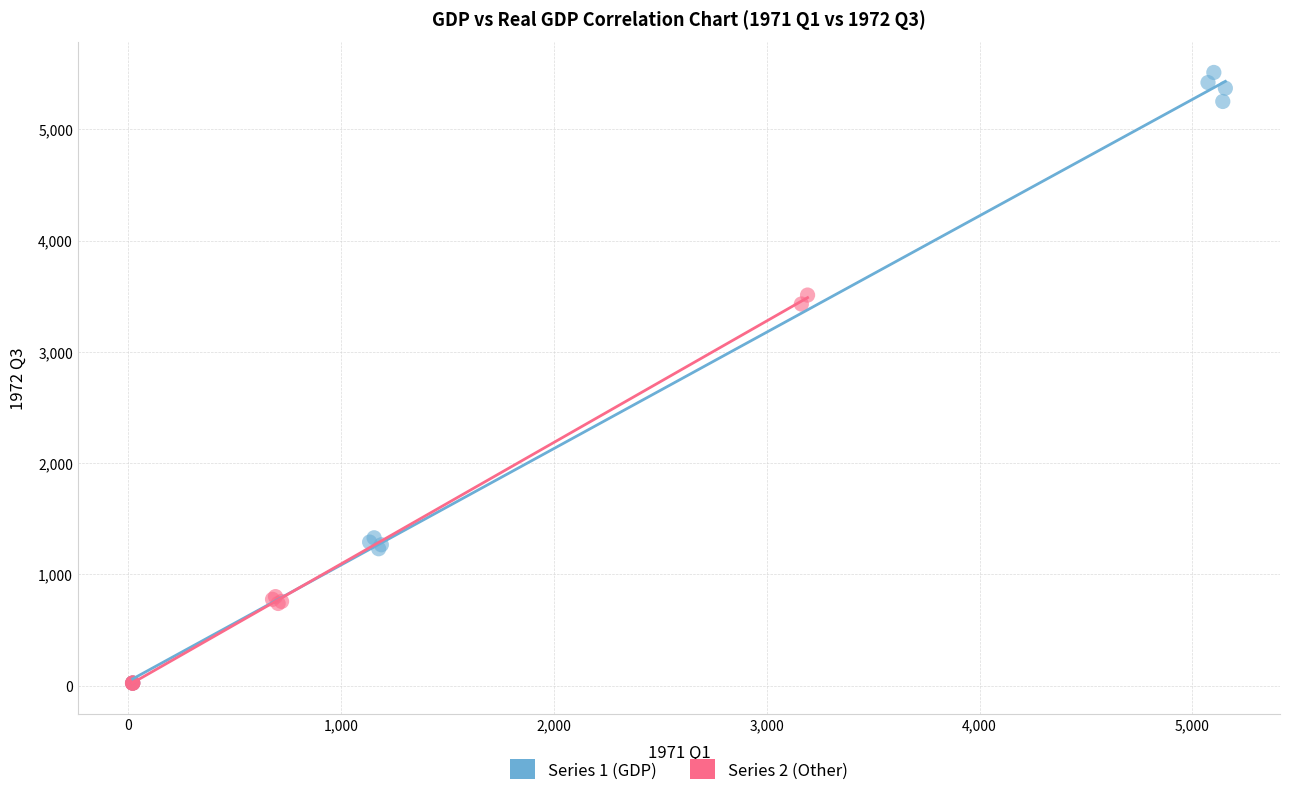

What are all the series names shown in the legend?

Series 1 (GDP), Series 2 (Other)